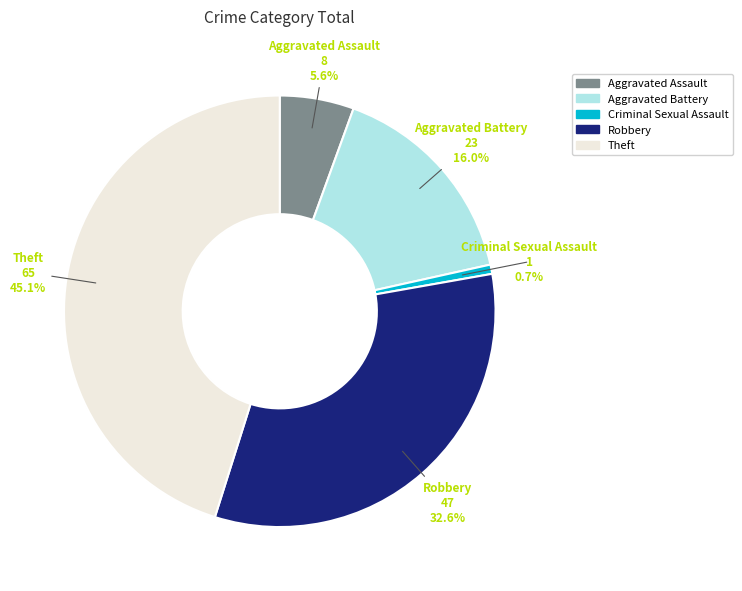

What is the smallest slice in the pie chart?

Criminal Sexual Assault